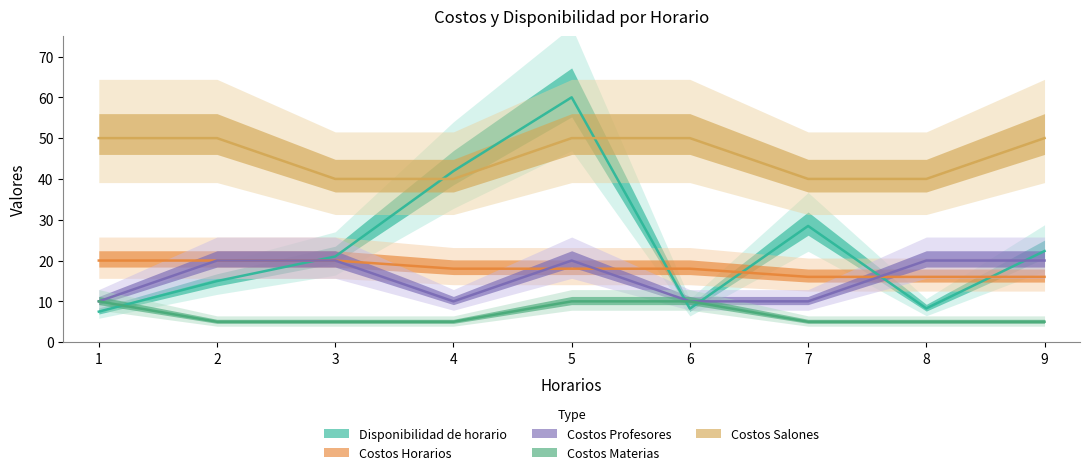

Is this an area chart (filled region under the line)?

No